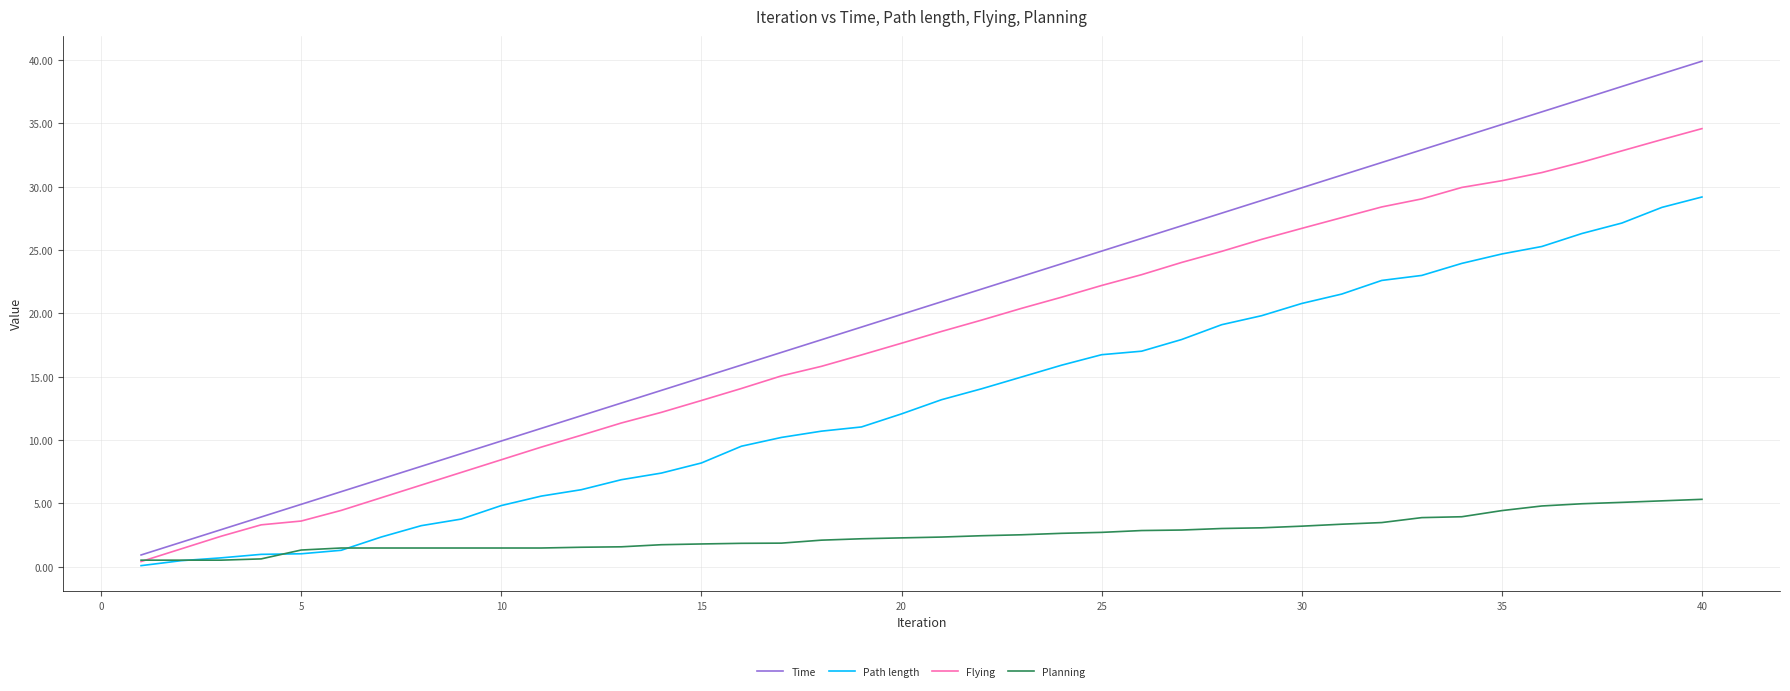

Which series has the widest spread of values?

Time